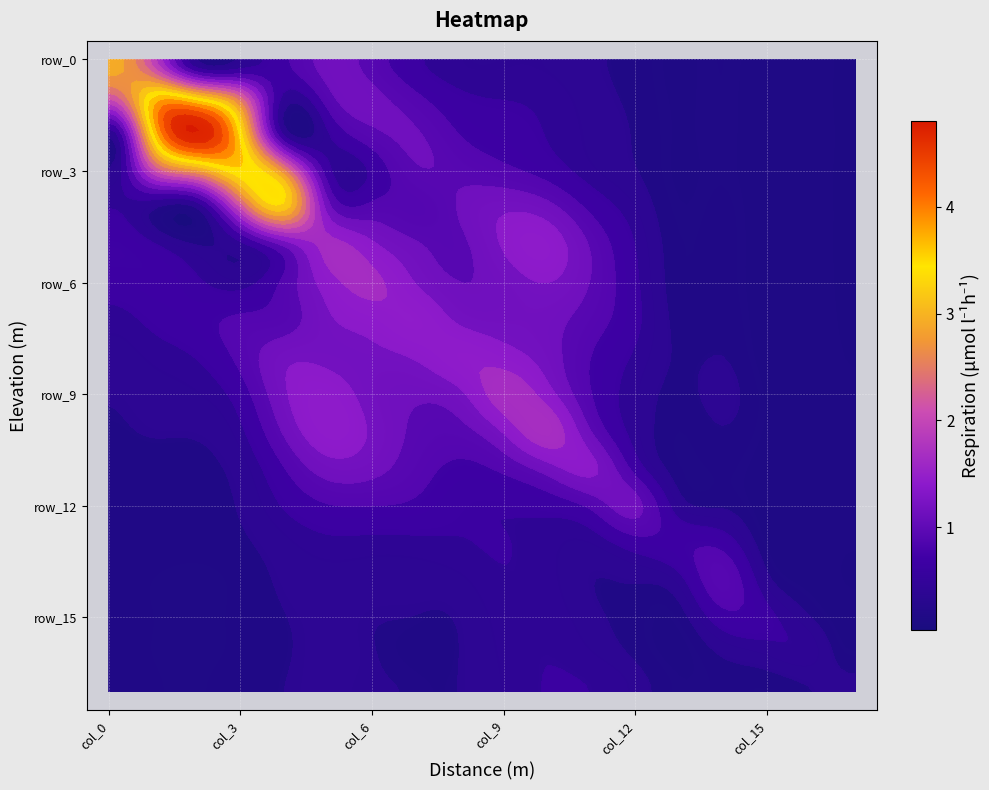

What is the difference between the second highest and second lowest values in the row_4 series?

1.9